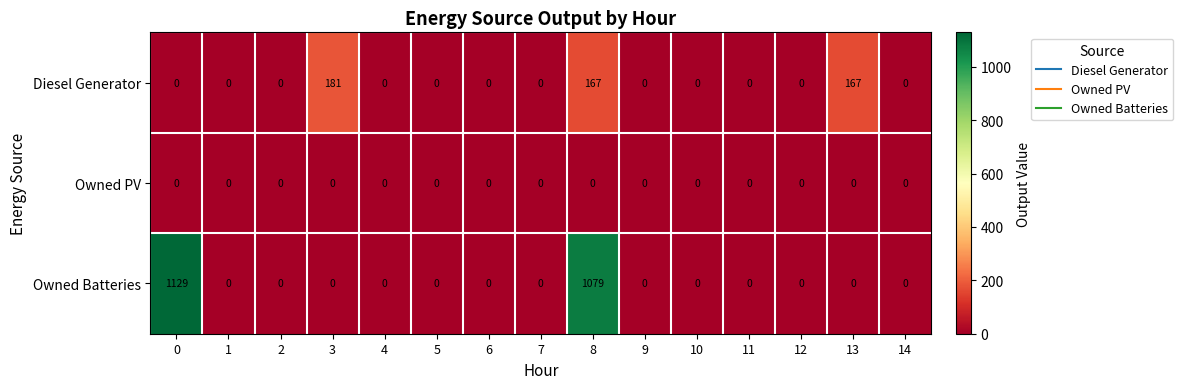

List the series in order of their overall mean, highest first.

Owned Batteries, Diesel Generator, Owned PV